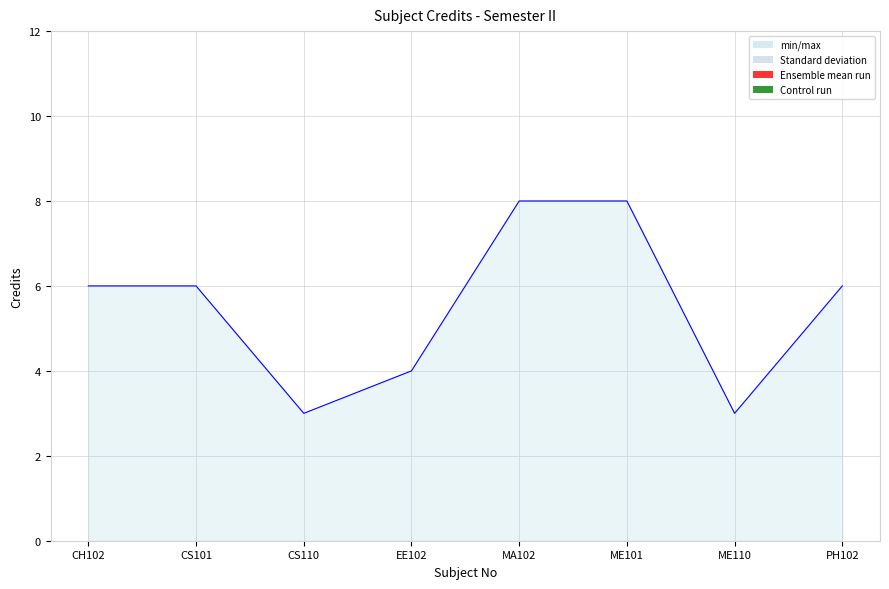

Rank the categories by value from lowest to highest.

CS110, ME110, EE102, CH102, CS101, PH102, MA102, ME101